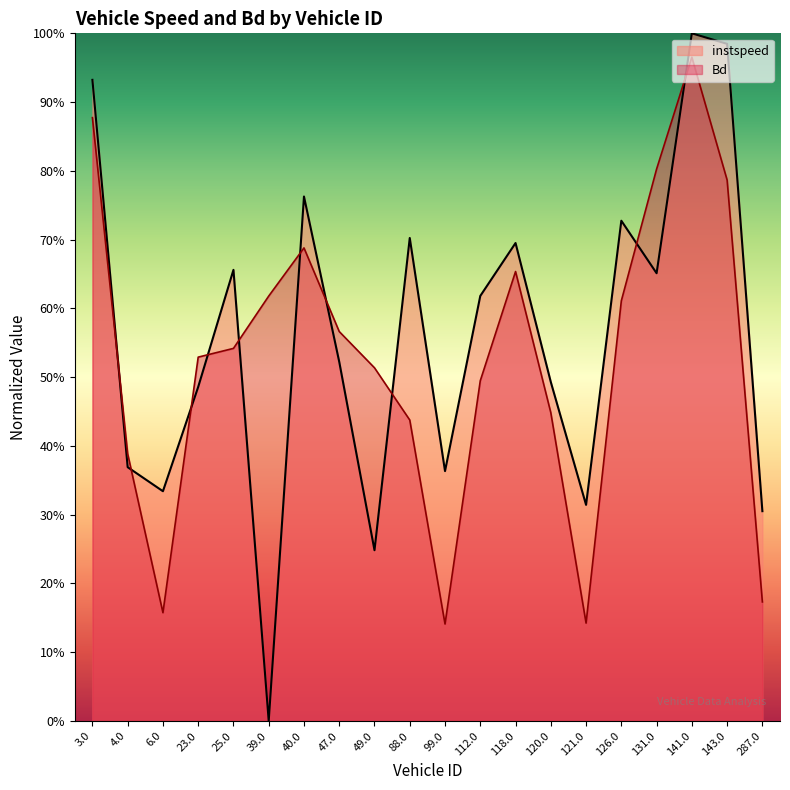

What is the sum of the instspeed values at 49.0 and 39.0?

0.2